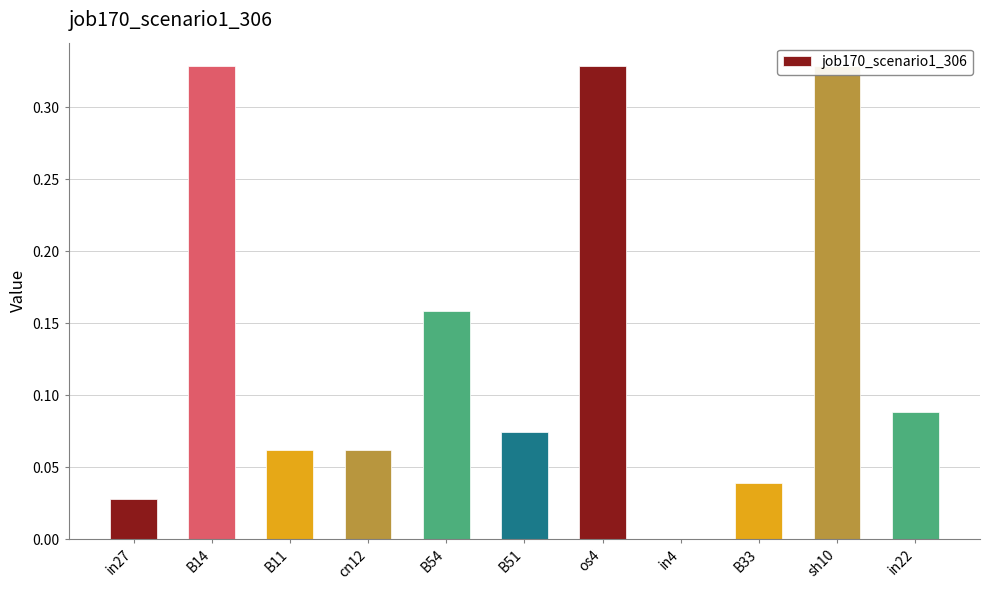

Reading left to right, list all the values displayed in this chart.

0.0	0.3	0.1	0.1	0.2	0.1	0.3	0.0	0.0	0.3	0.1